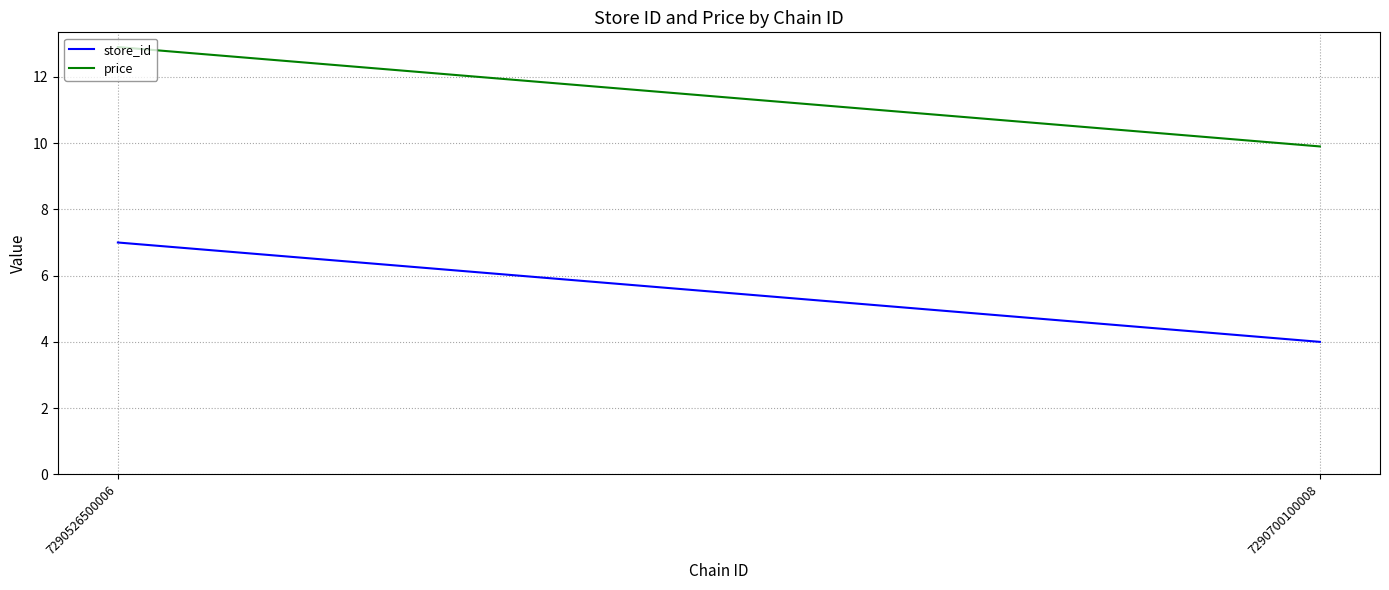

How many data points does each series have?

2